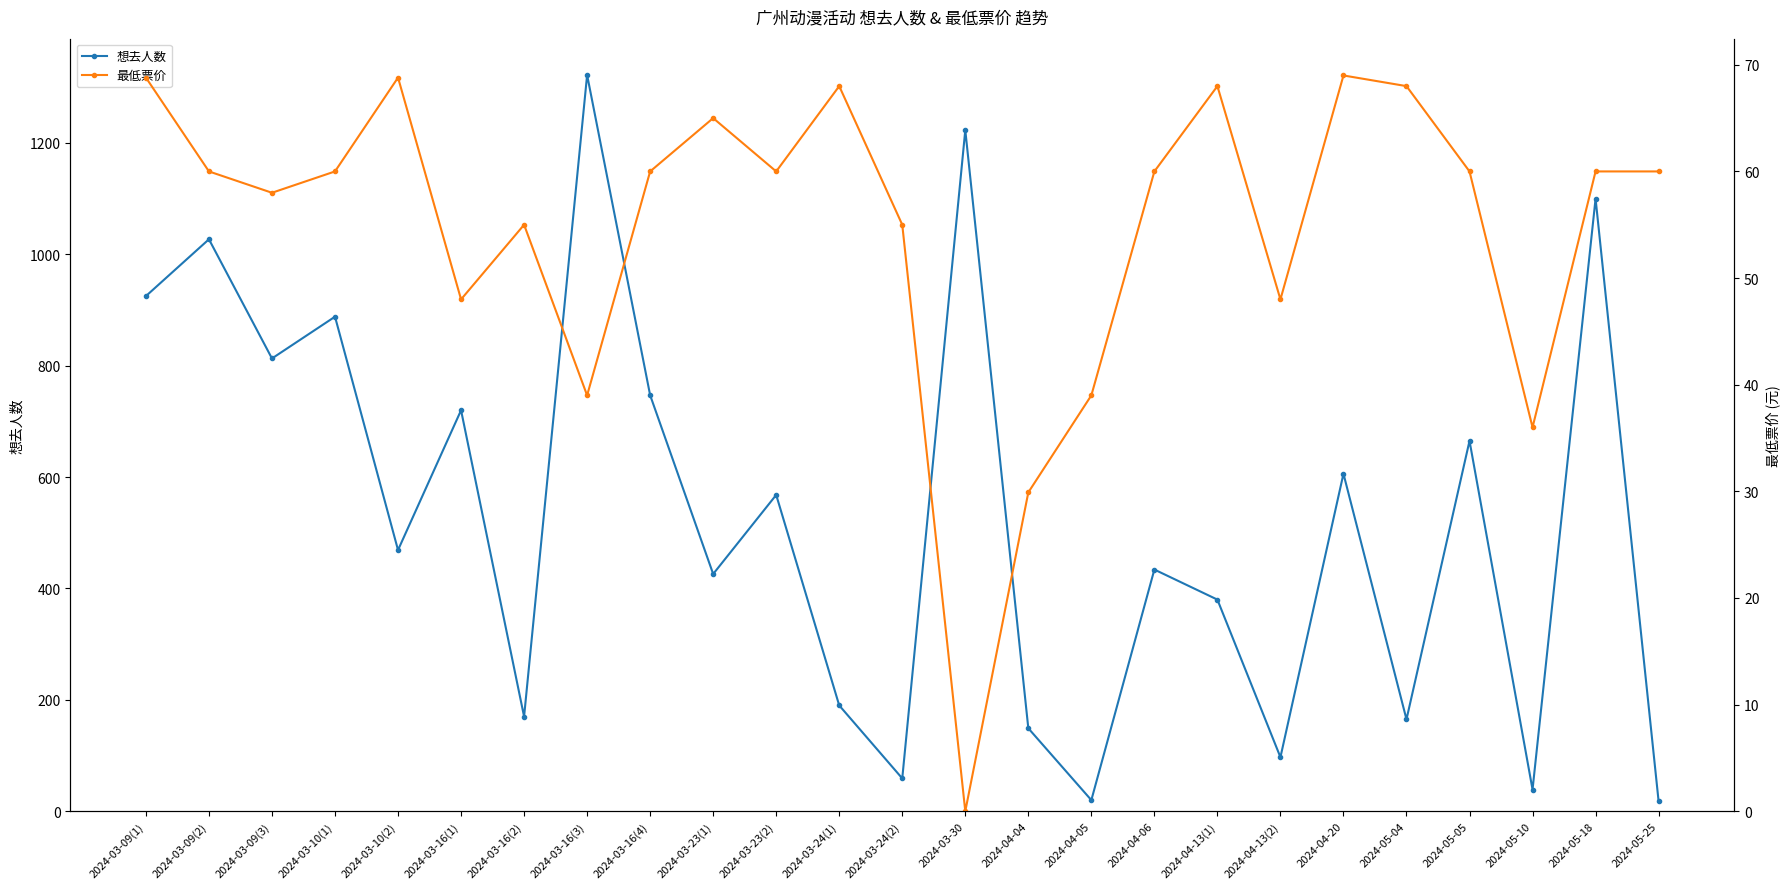

At how many categories does at least one series exceed 153?

19